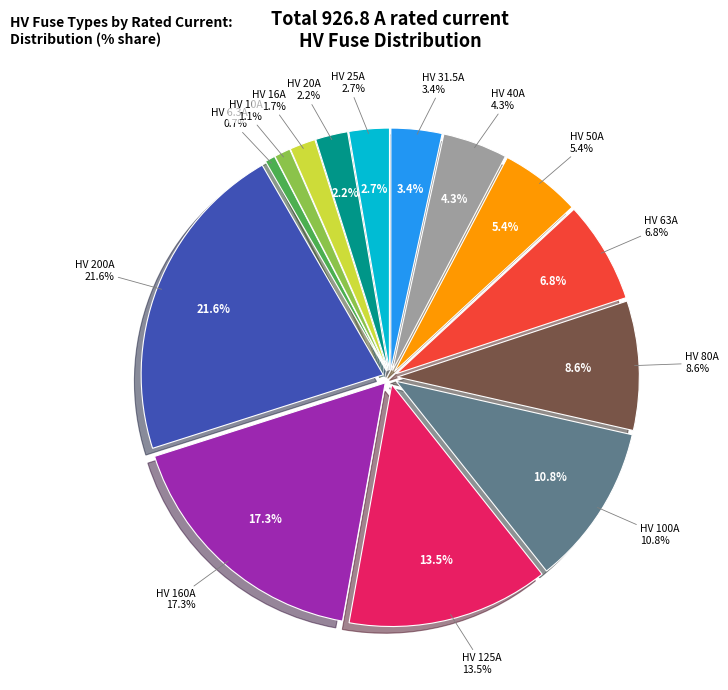

What is the largest slice in the pie chart?

HV 200A